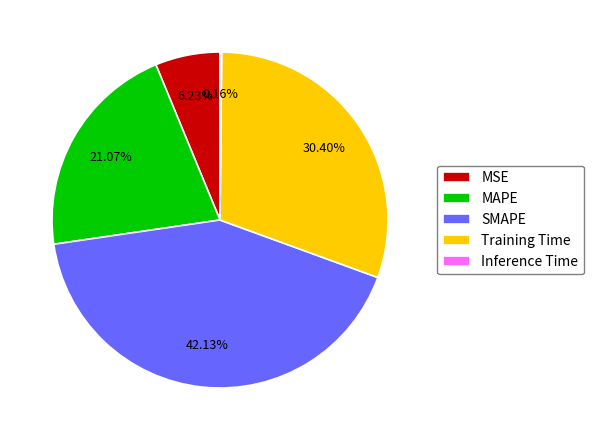

Which slice is the largest?

SMAPE